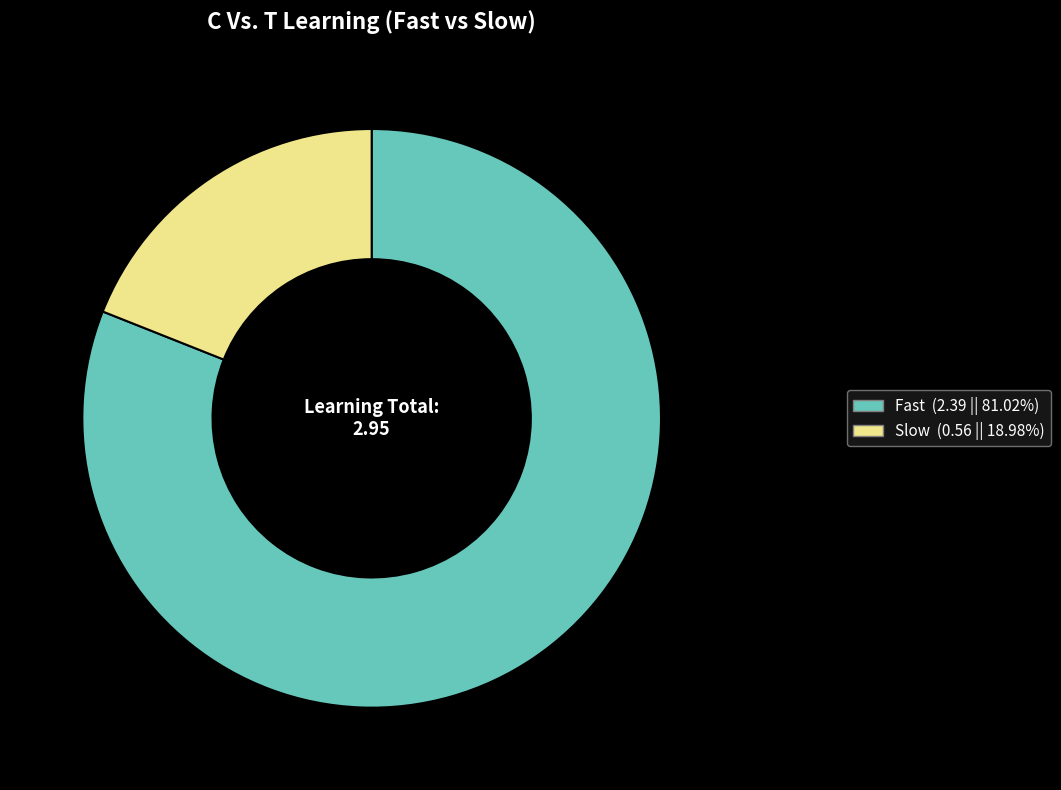

Rank the categories by value from lowest to highest.

Slow, Fast